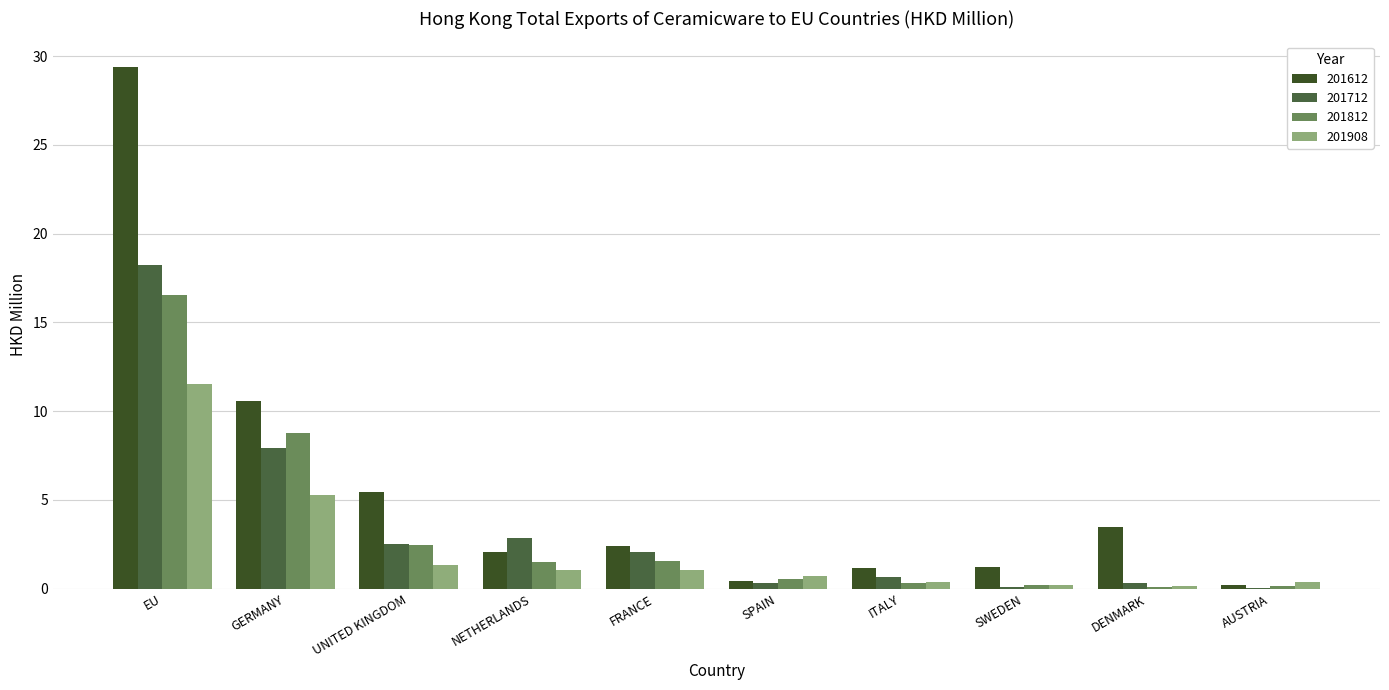

How many series are shown in this chart?

4